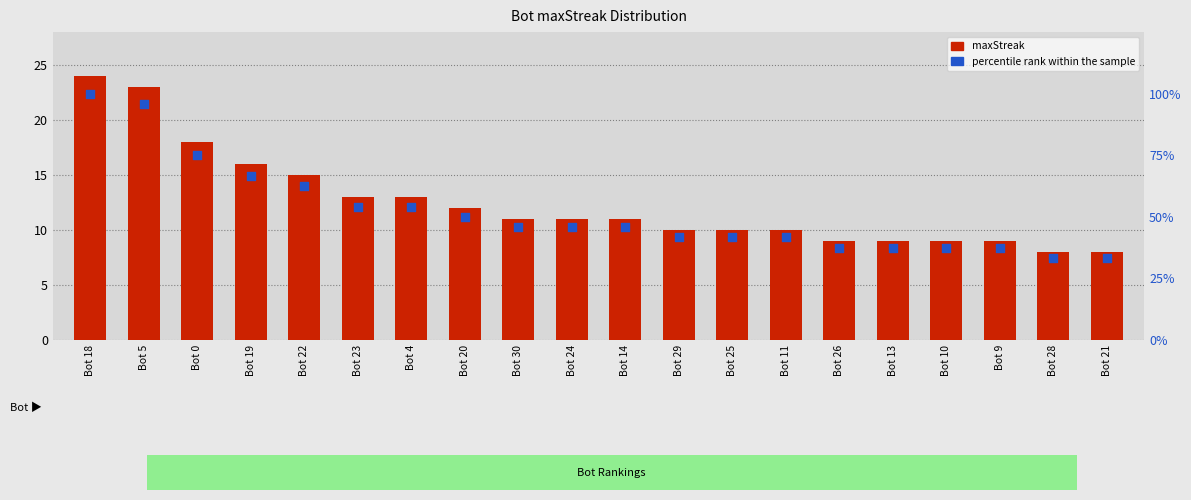

Which series reaches the maximum Y coordinate?

percentile rank within the sample